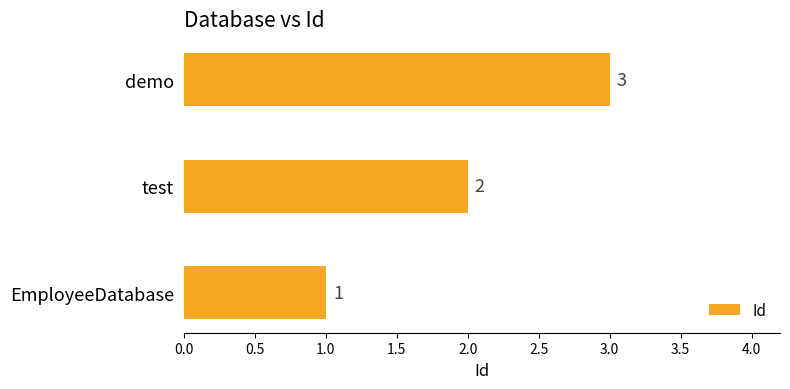

Count the values in the range 1 to 3.

3